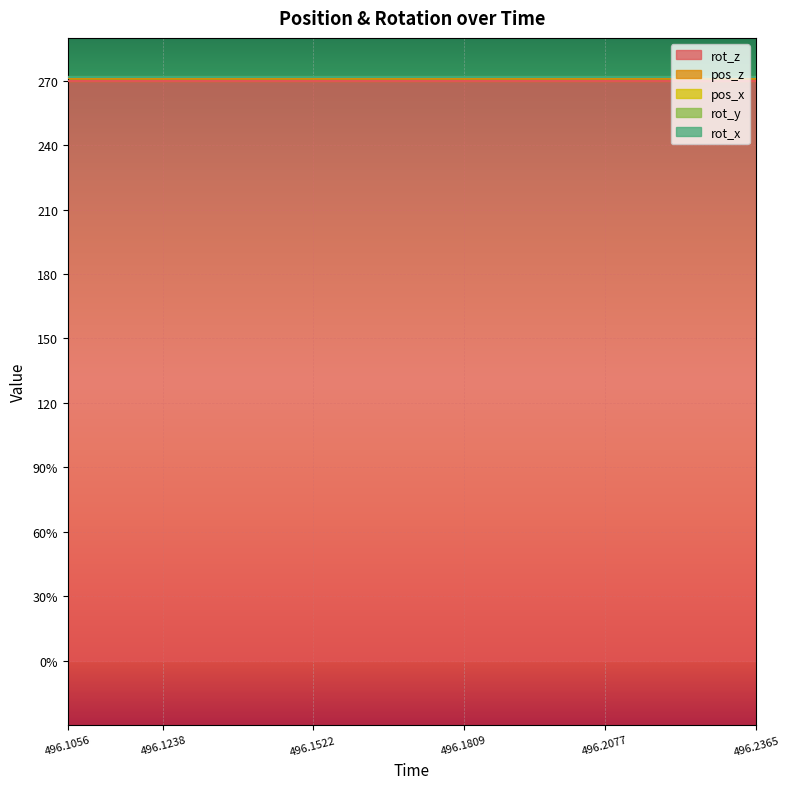

At which label is rot_x closest to 0?

496.1056